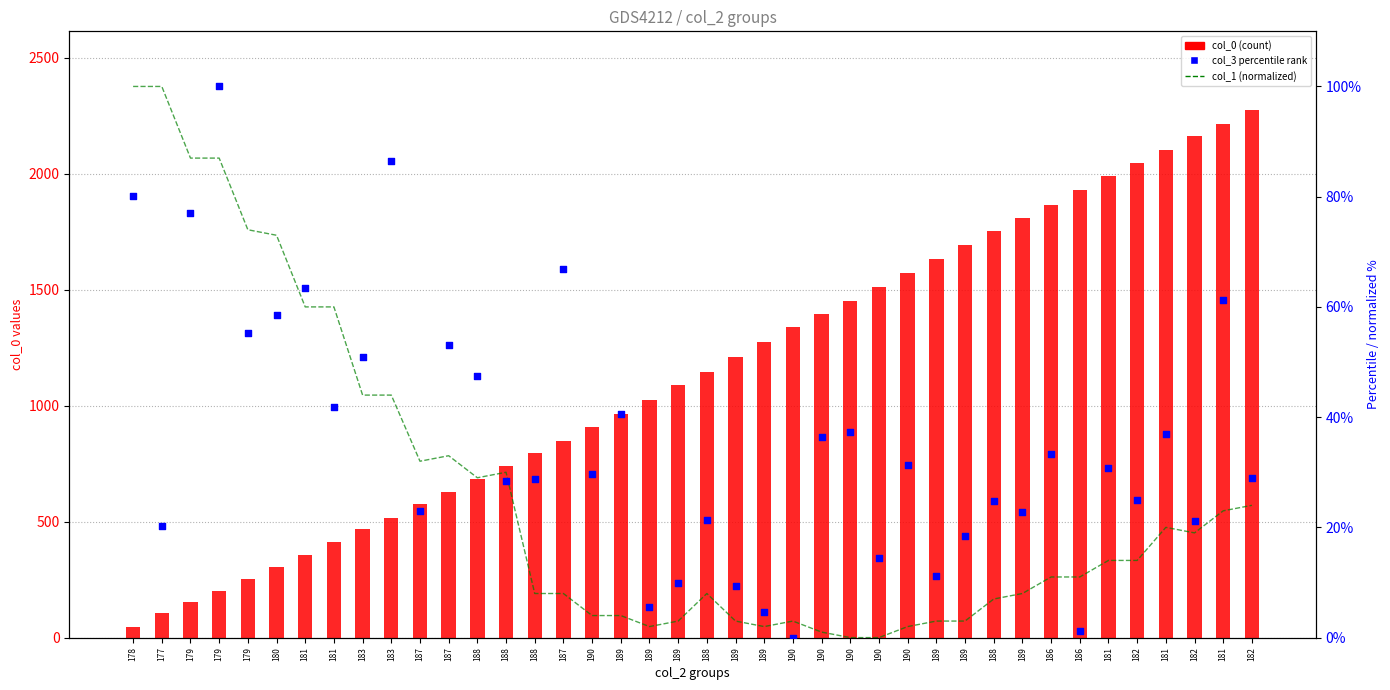

What is the total value across all series at 188?

758.4